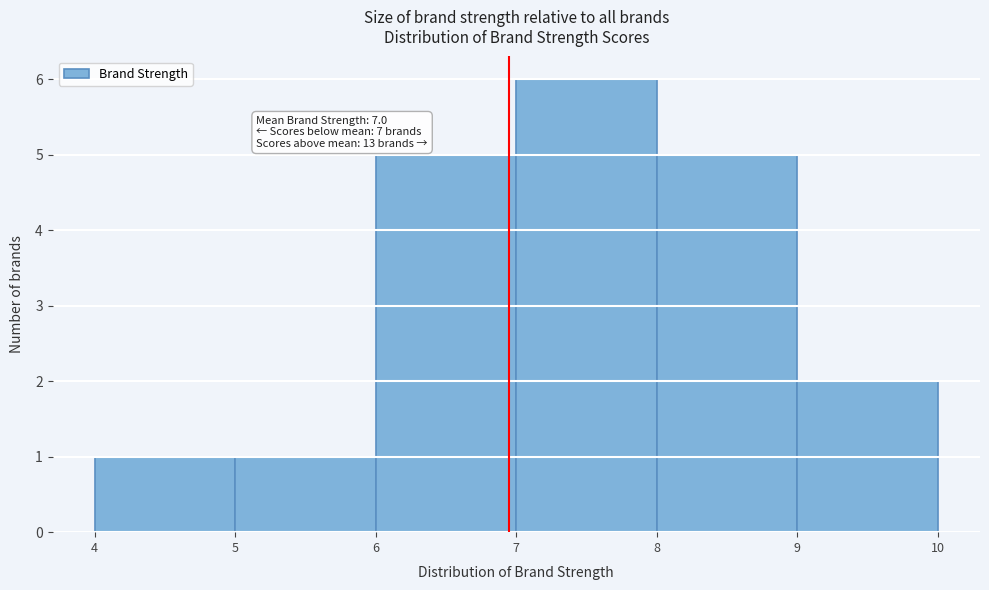

Over which range of the x-axis is the bar tallest?

7 to 8